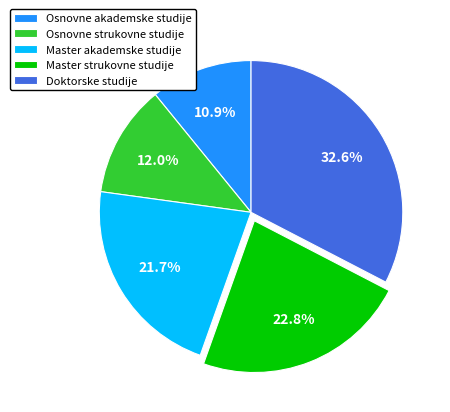

What is the ratio of the value at Osnovne akademske studije to the value at Master strukovne studije?

0.5